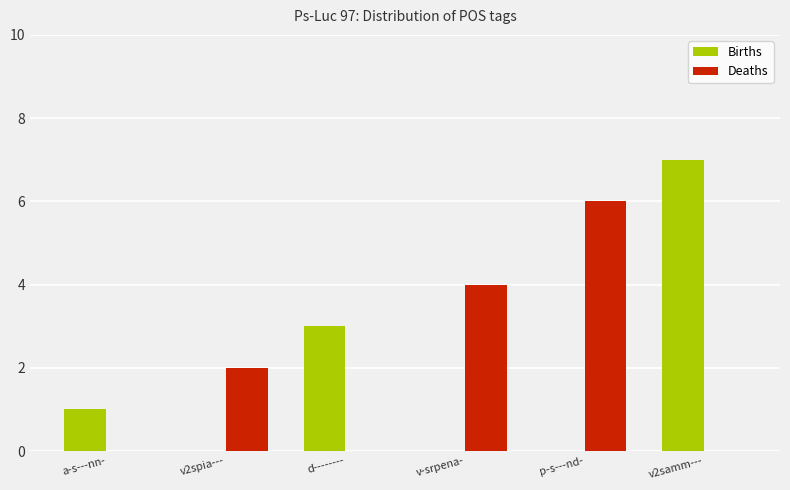

Are the bars horizontal?

No